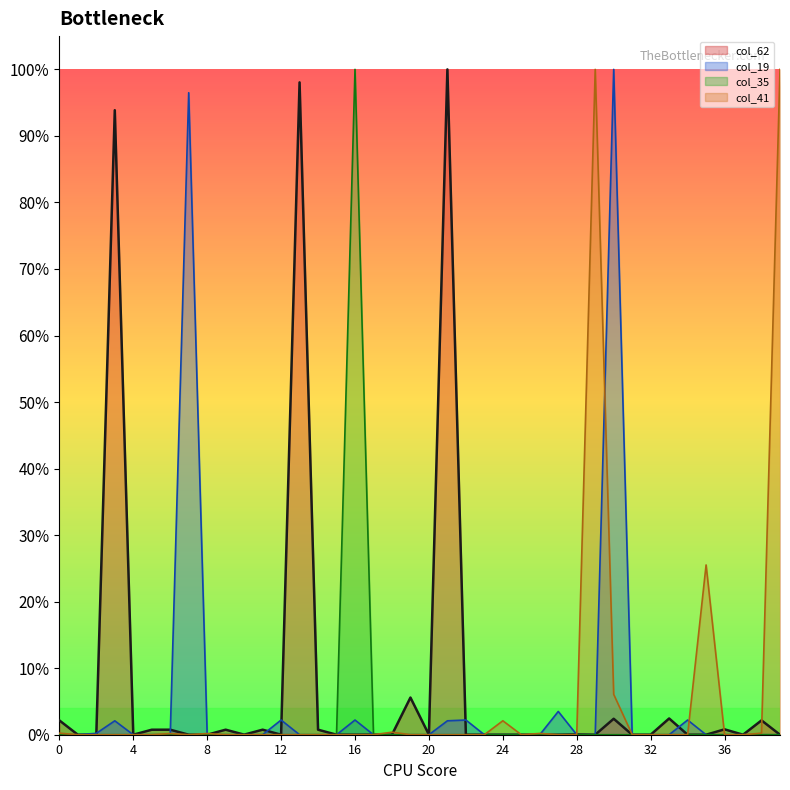

How many series are shown in this chart?

4